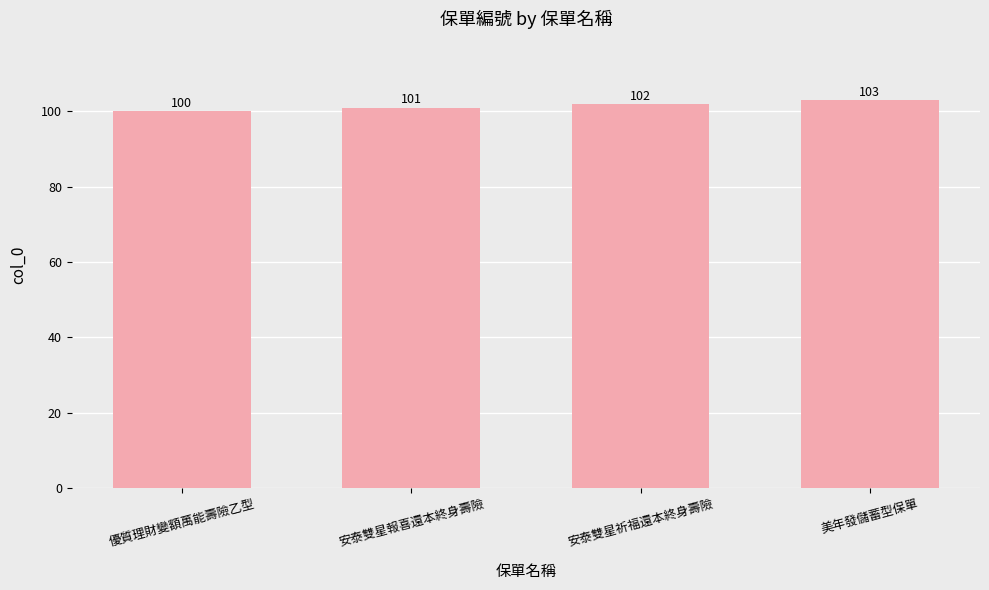

Reading right to left, transcribe all the data shown in this chart.

美年發儲蓄型保單=103	安泰雙星祈福還本終身壽險=102	安泰雙星報喜還本終身壽險=101	優質理財變額萬能壽險乙型=100